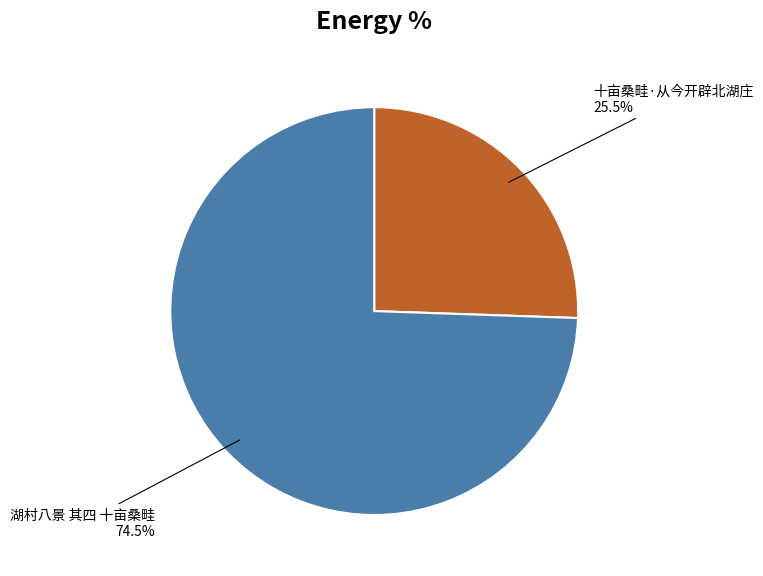

How many segments does this pie chart have?

2